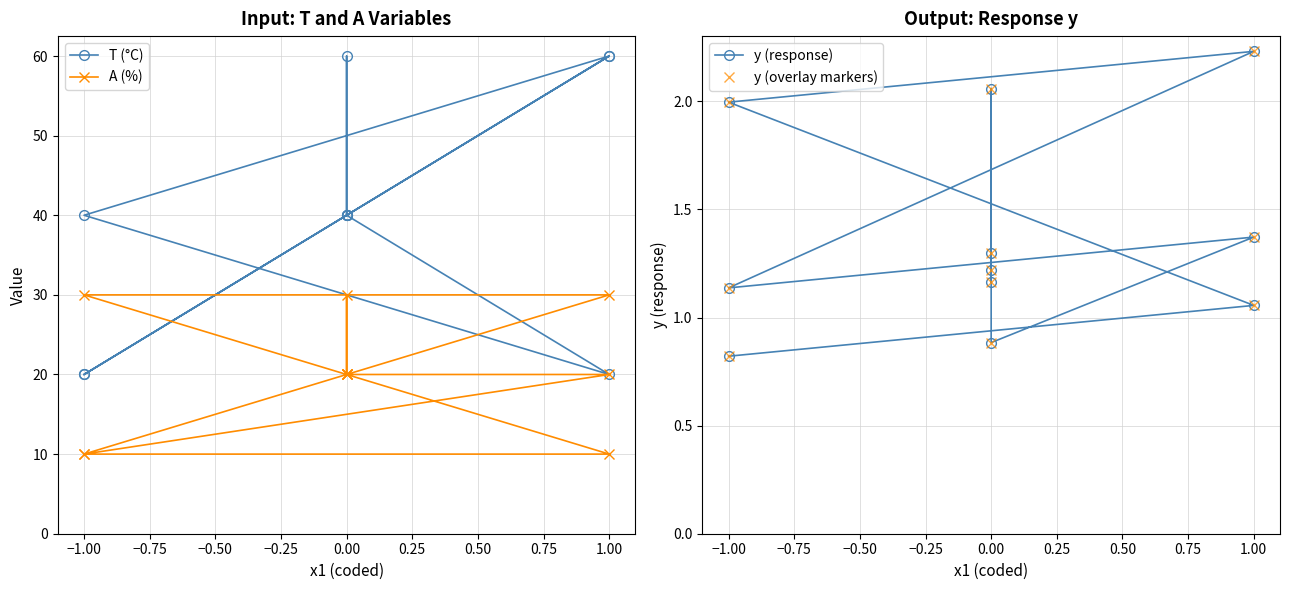

What is the sum of all y (overlay markers) values?

15.2